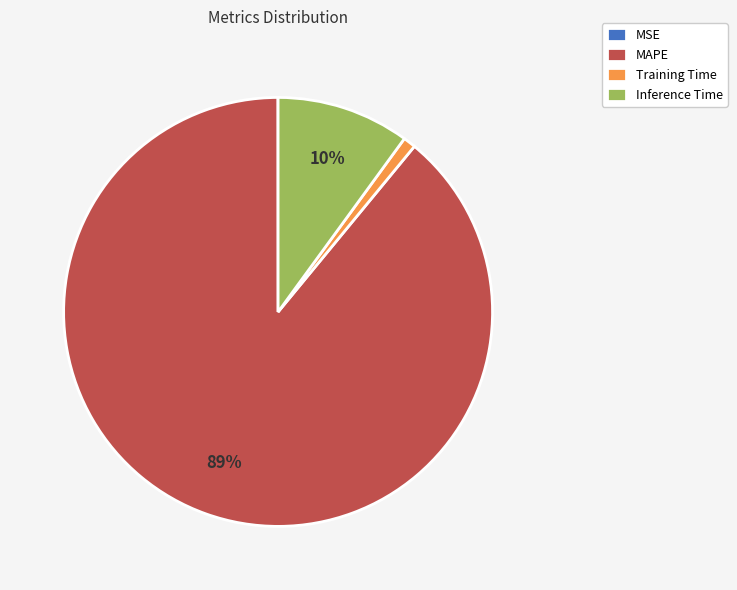

Do MAPE and Training Time together represent more than half of the pie?

Yes